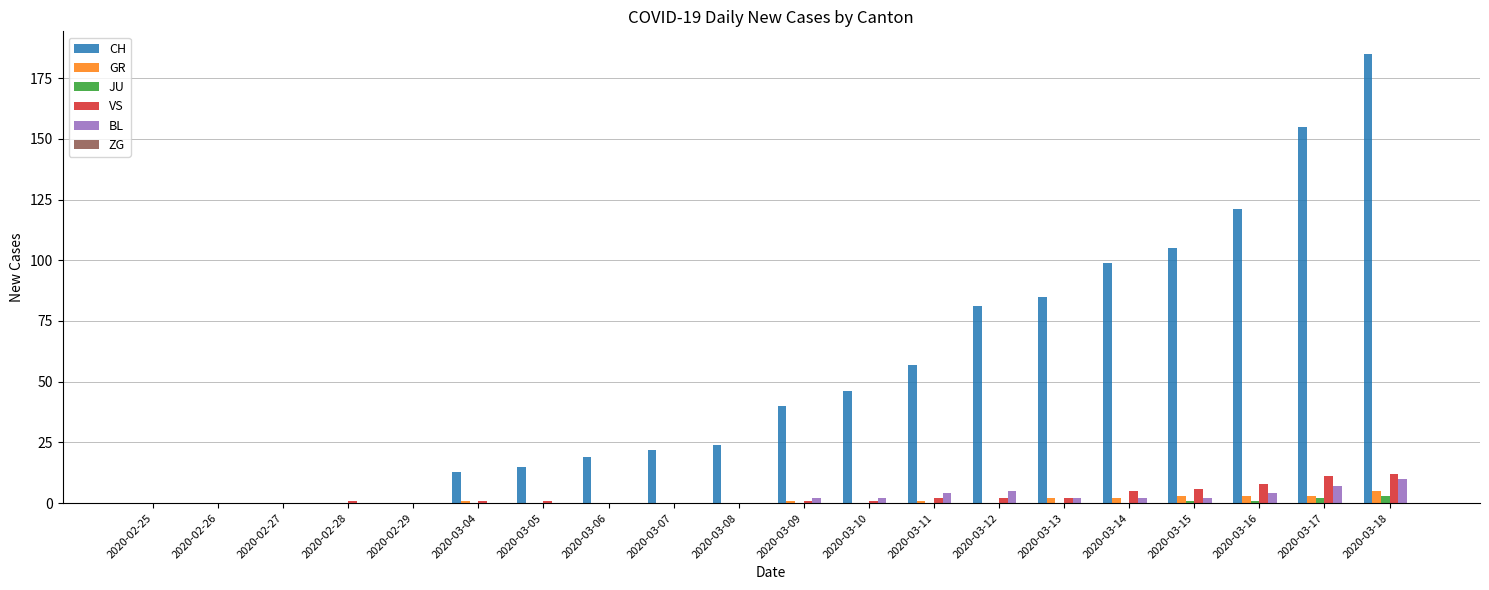

How many data points does each series have?

20